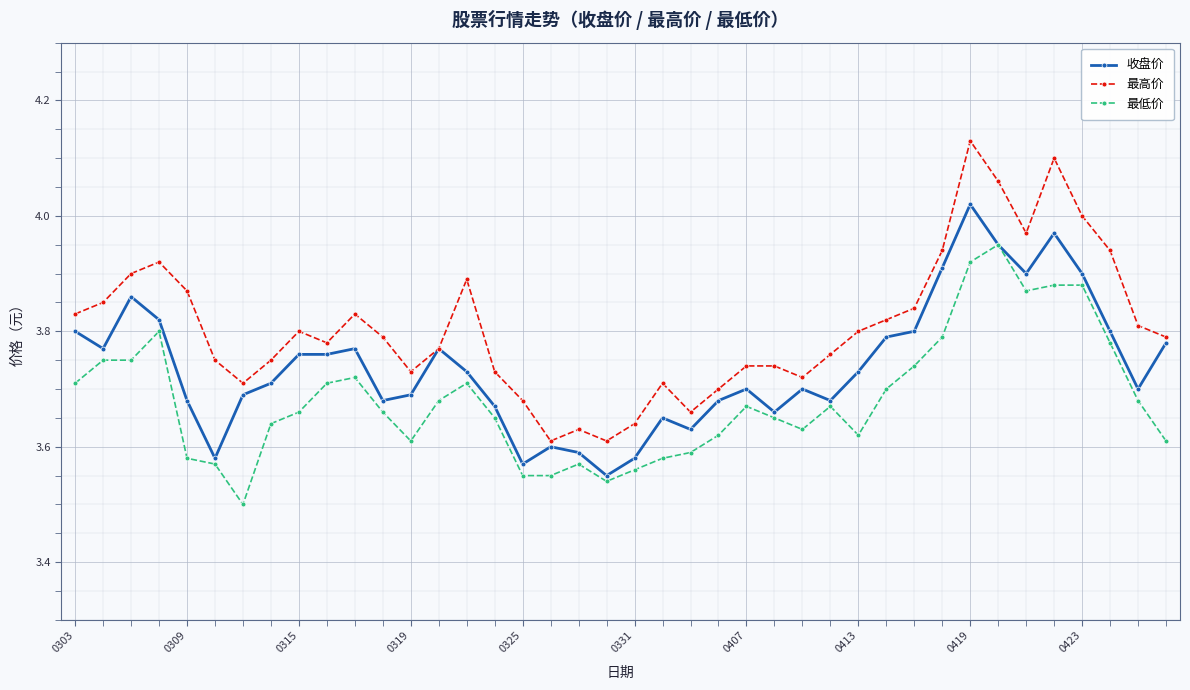

List the series in order of their peak value, highest first.

最高价, 收盘价, 最低价